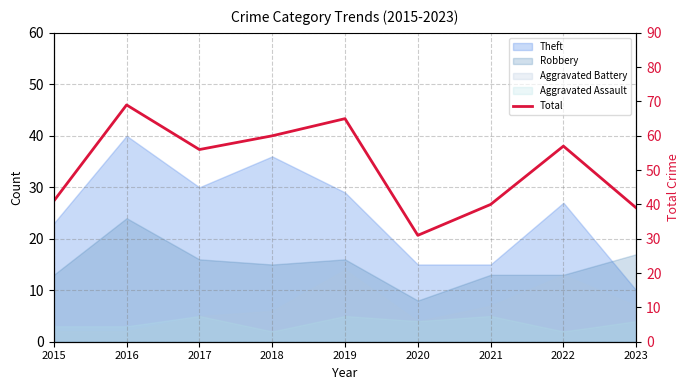

Rank the categories by value from highest to lowest.

2016, 2019, 2018, 2022, 2017, 2015, 2021, 2023, 2020